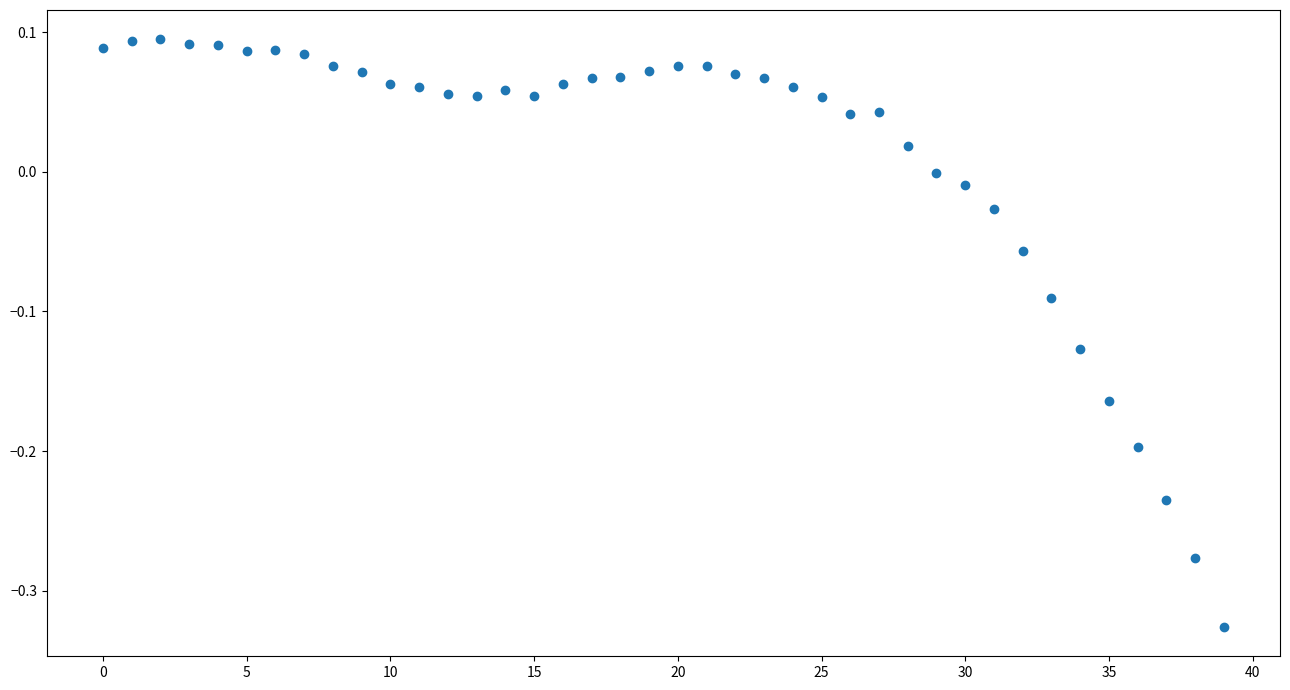

What is the range of Y values (max minus min)?

0.4